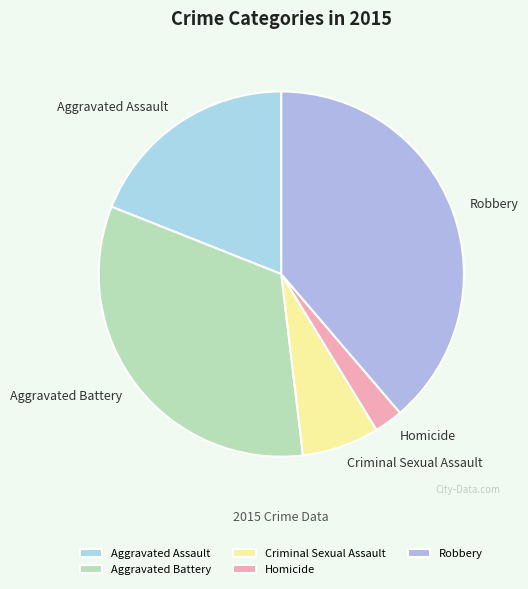

Combined, do Criminal Sexual Assault and Aggravated Assault account for over 50%?

No